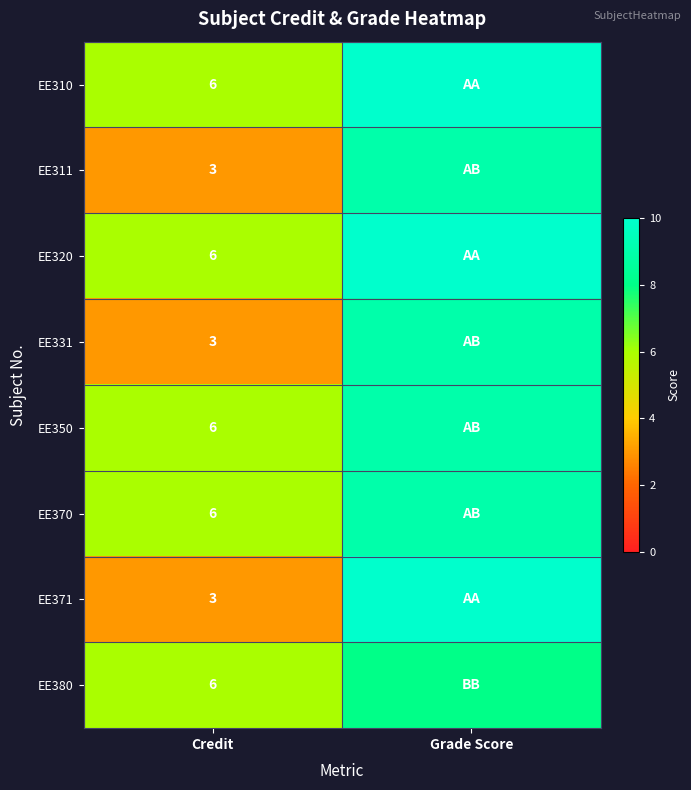

What is the total value across all series at Credit?

39